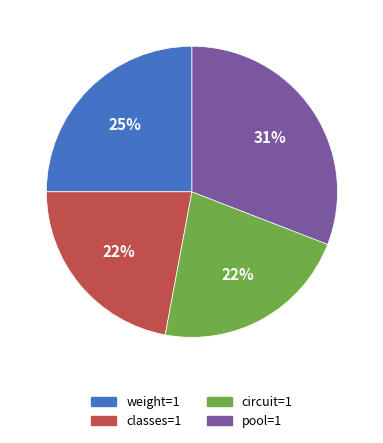

Between classes=1 and weight=1, which is larger?

weight=1